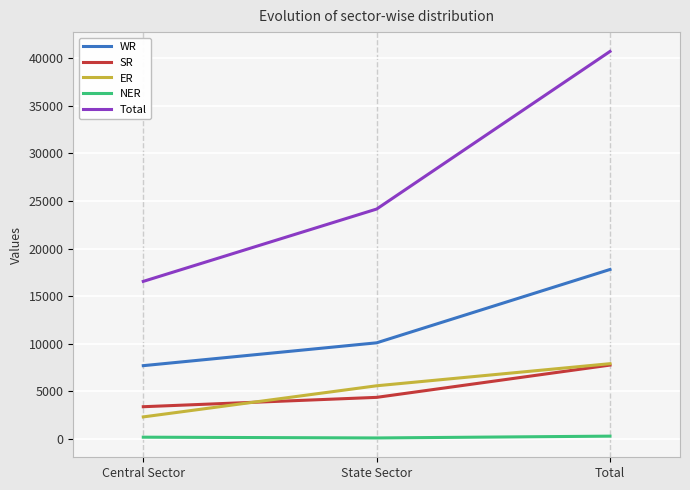

At how many categories does at least one series exceed 29042?

1